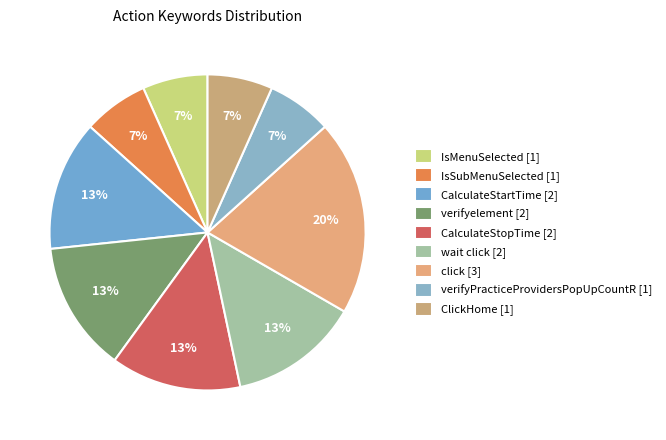

To the nearest percent, what is the difference between the largest and smallest slice percentages?

13%